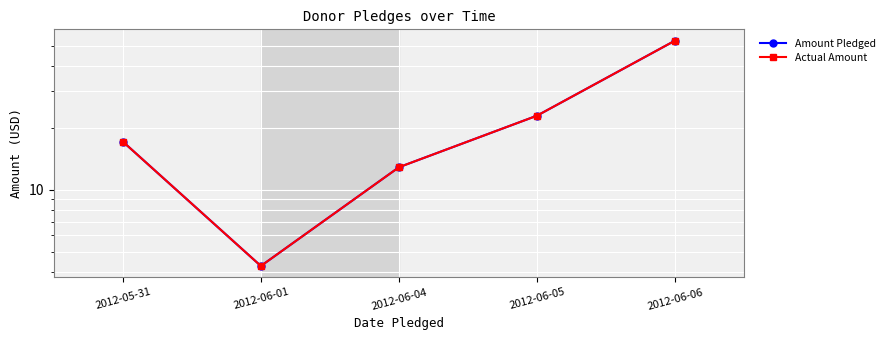

The value of Amount Pledged at 2012-06-06 is 93.1. True or false?

False